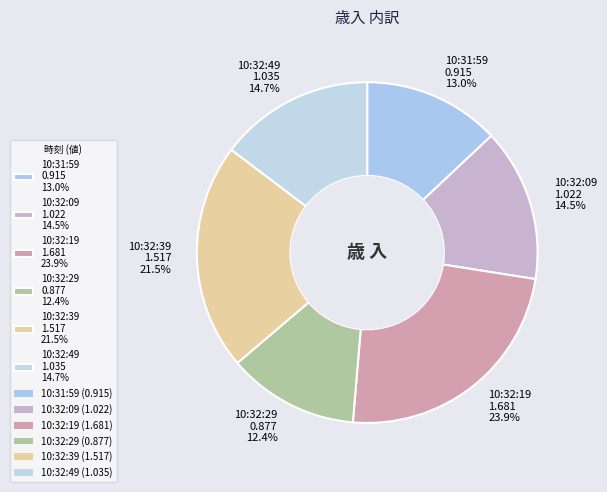

Is it true that 10:32:49 is 15% of the pie?

True